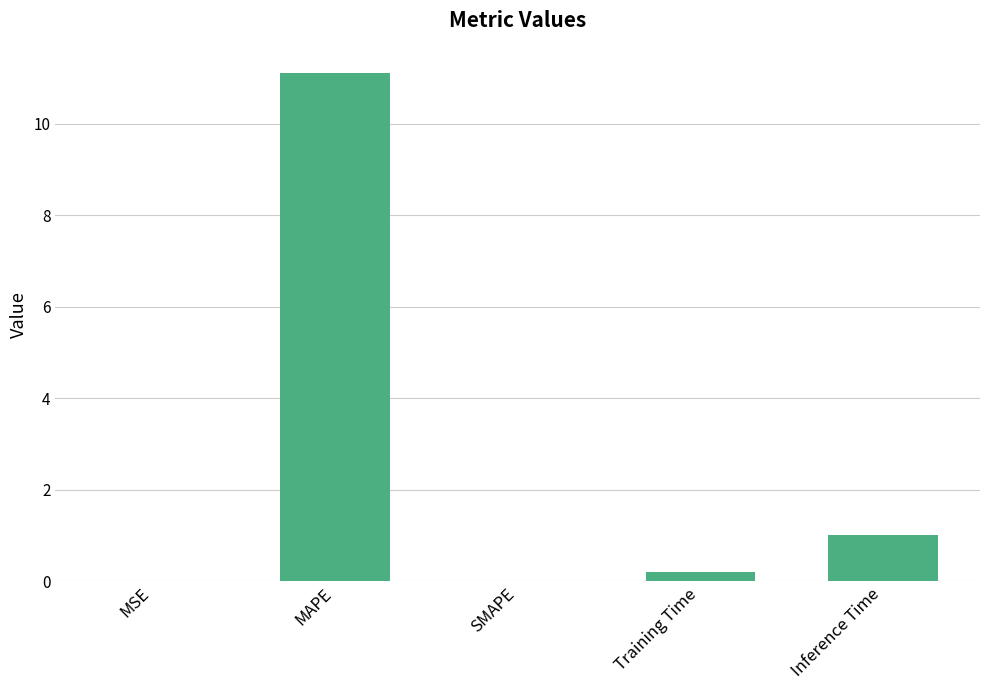

How many categories are shown in the chart?

5